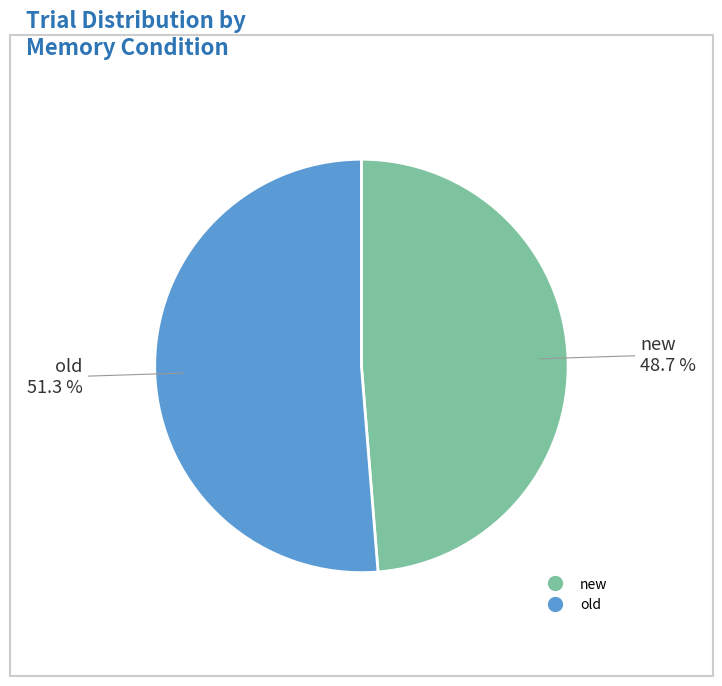

Count the number of slices in the pie.

2